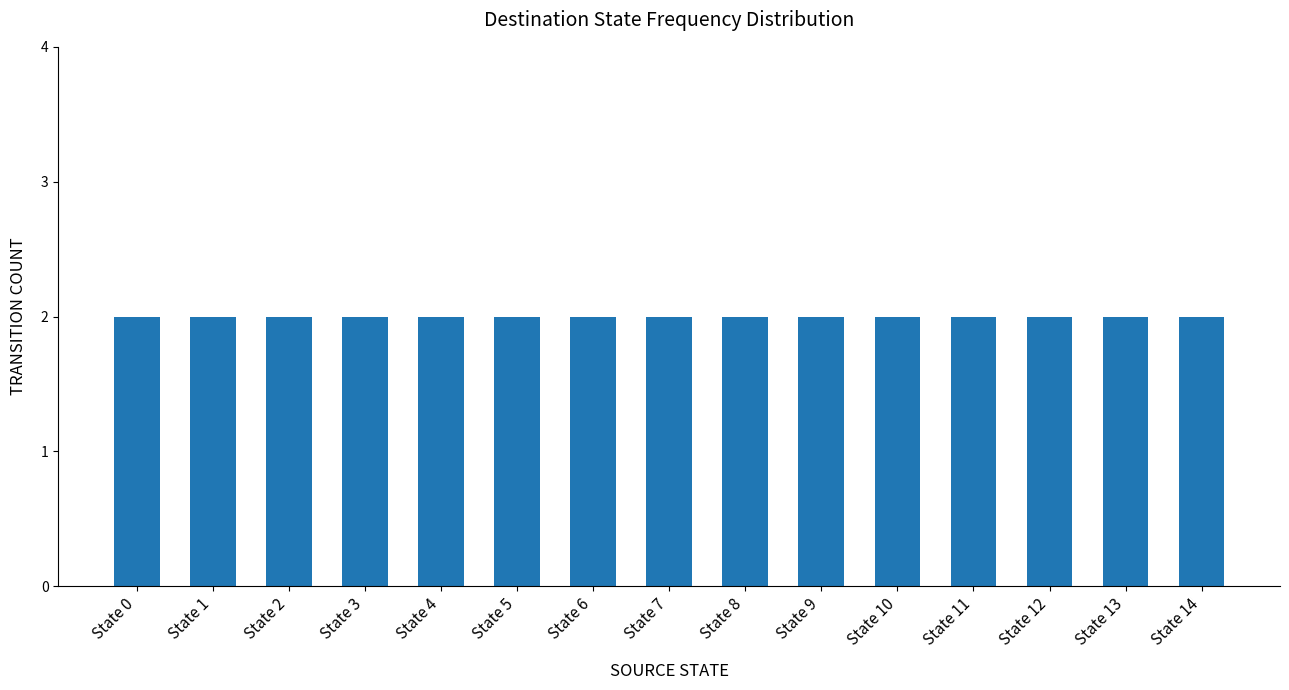

Does the chart contain any negative values?

No